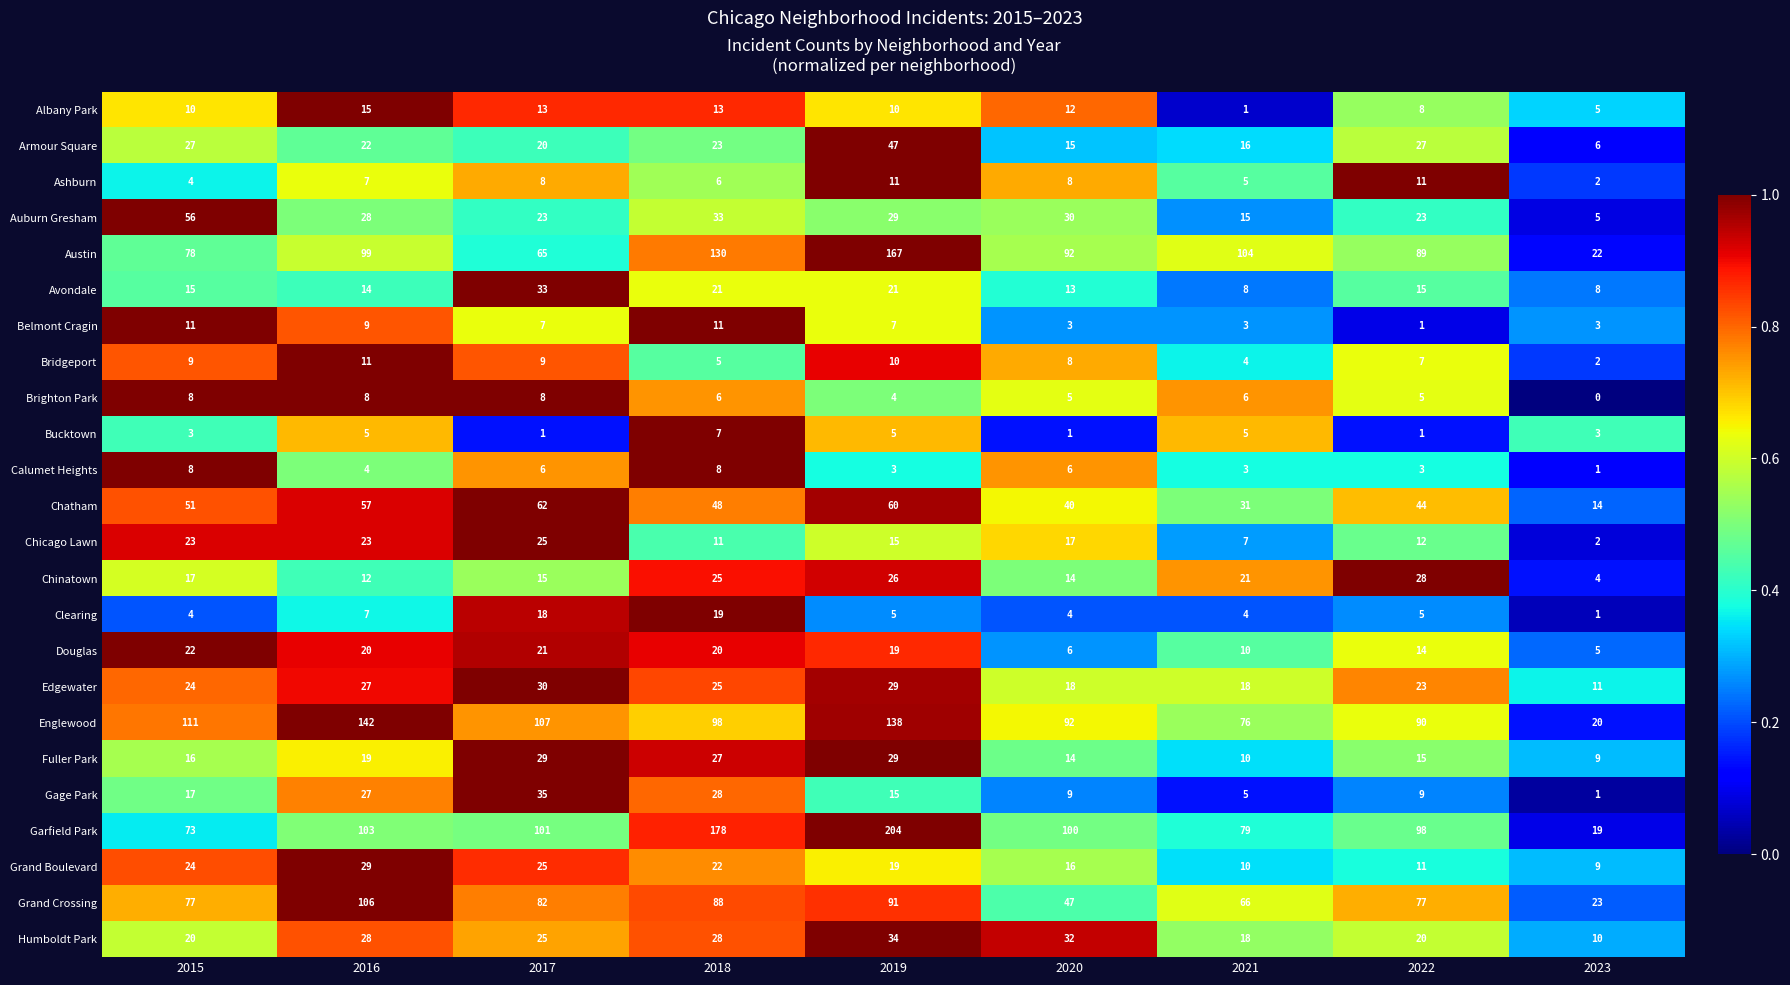

What is the maximum value shown in the chart?

204